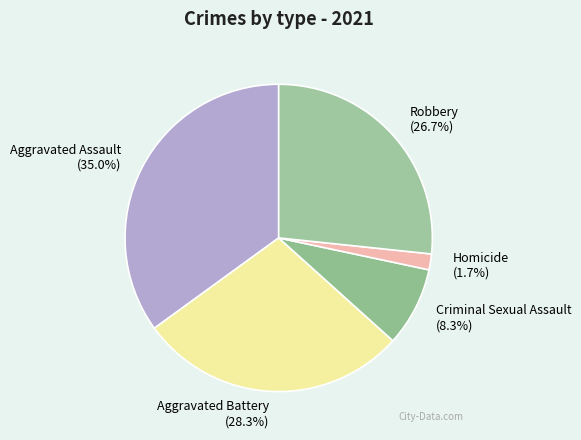

Which has a higher value, Aggravated Assault or Robbery?

Aggravated Assault